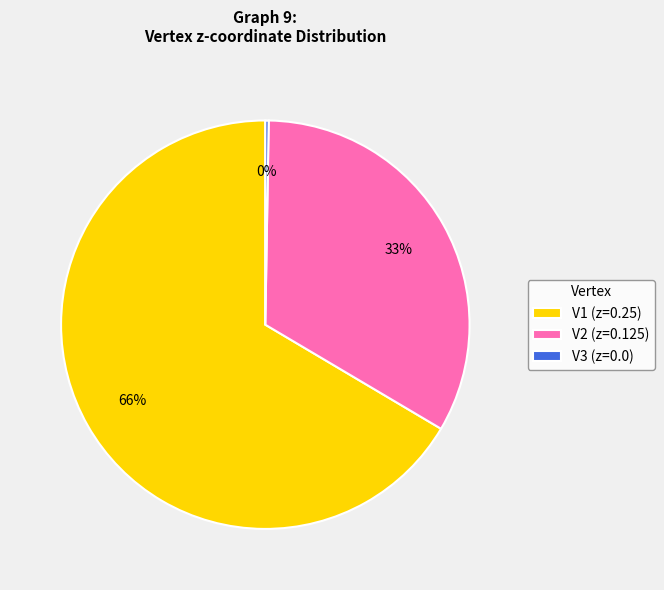

To the nearest percent, what is the average slice percentage?

33%